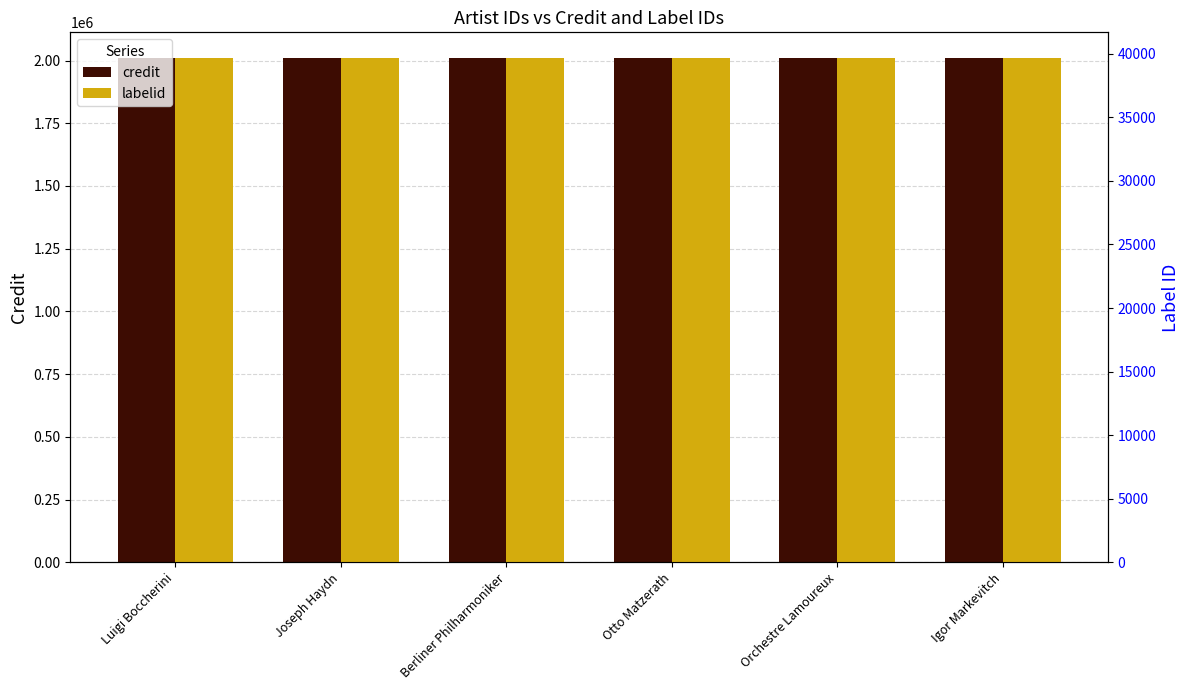

Between Berliner Philharmoniker and Igor Markevitch, which series saw the biggest shift?

credit